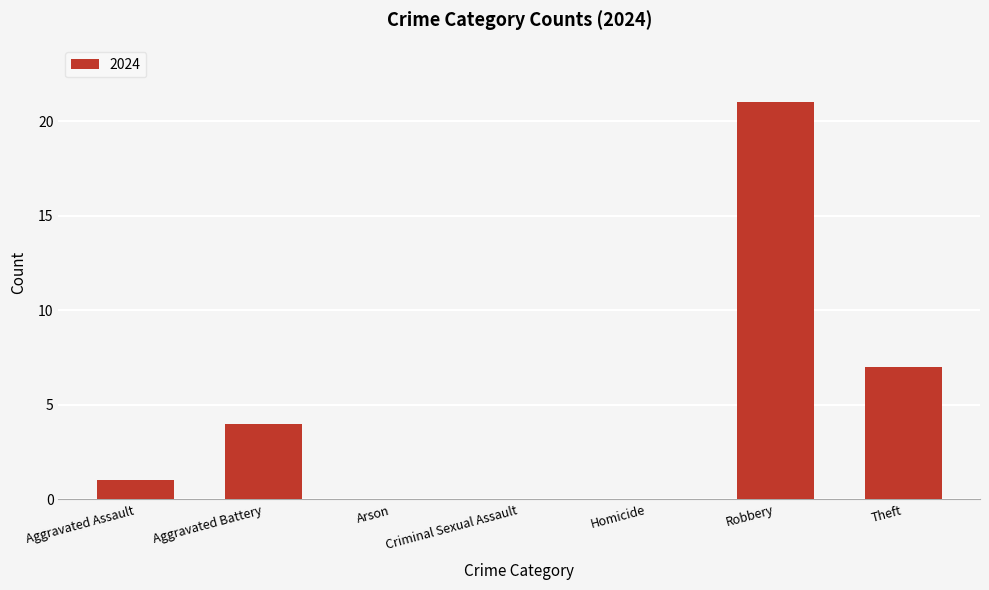

Are the bars horizontal?

No